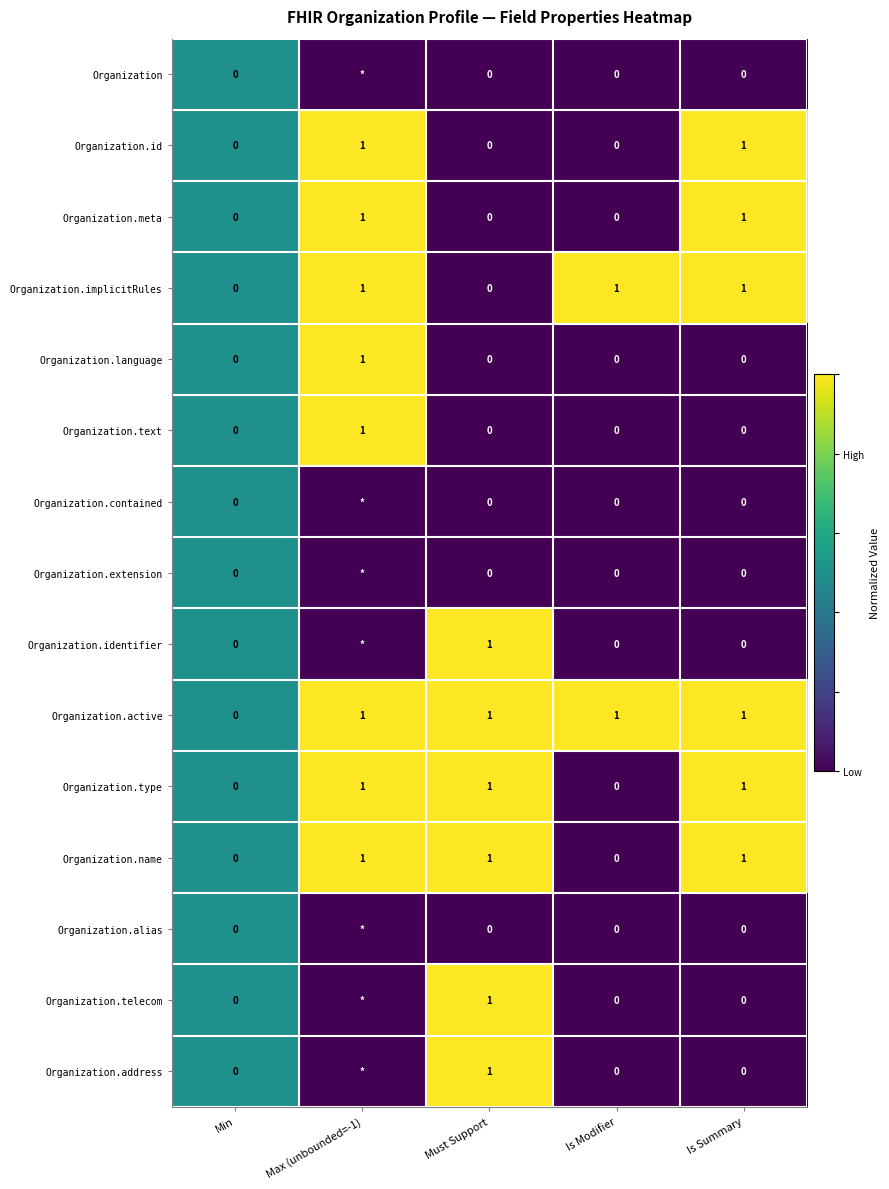

What is the total value across all series at Must Support?

6